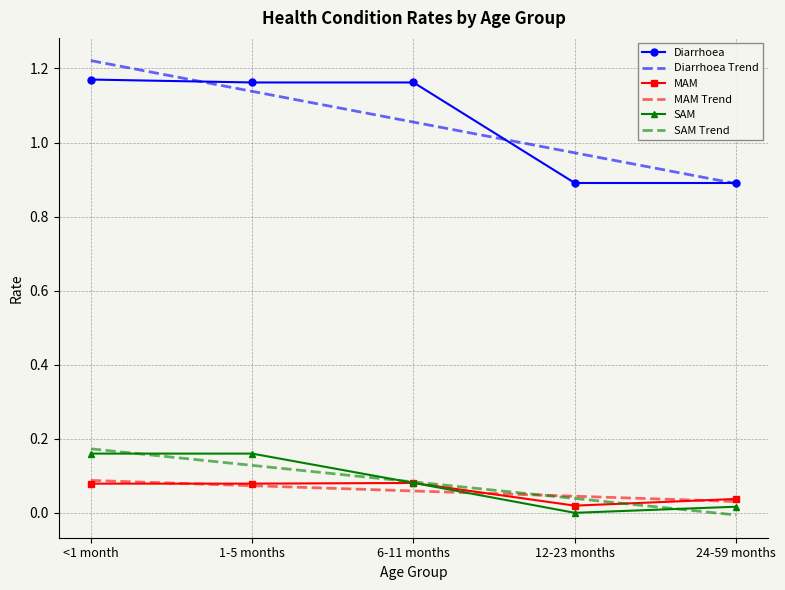

Where is MAM Trend nearest to the value 0?

24-59 months